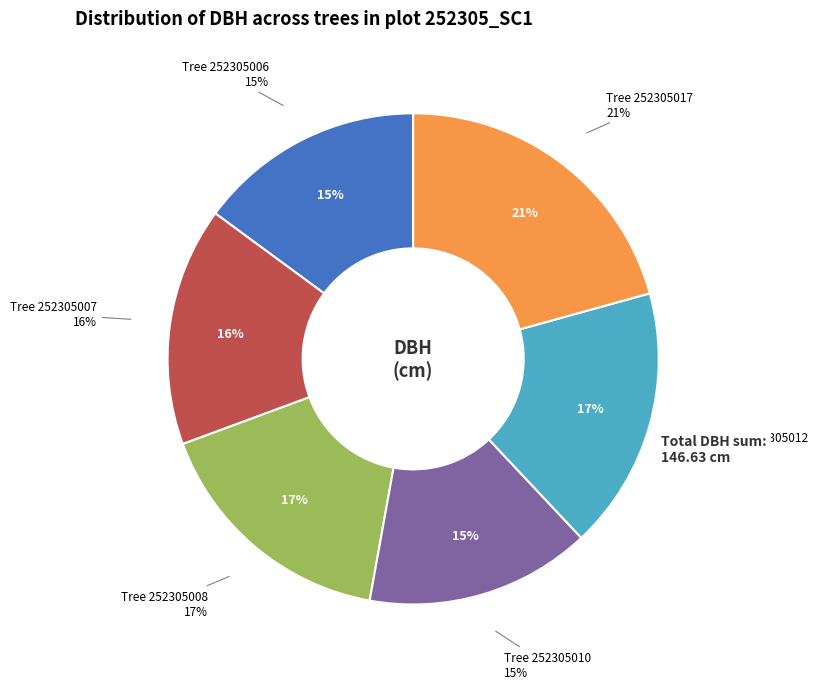

Is there a majority slice in this chart?

No